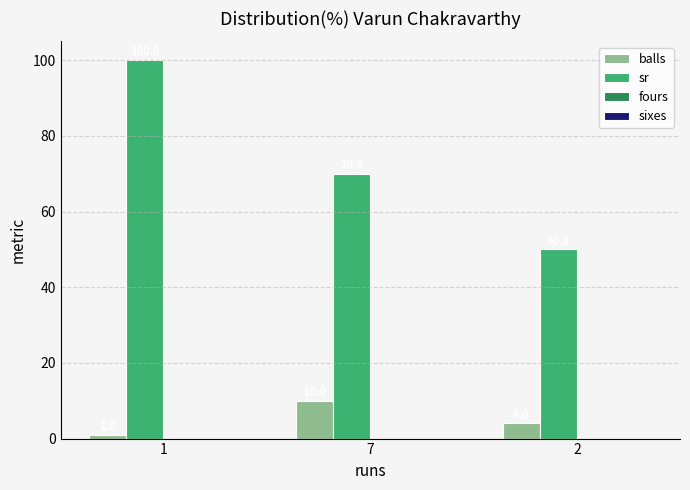

Reading right to left, extract all data points from this chart.

balls: 2=4	7=10	1=1
sr: 2=50	7=70	1=100